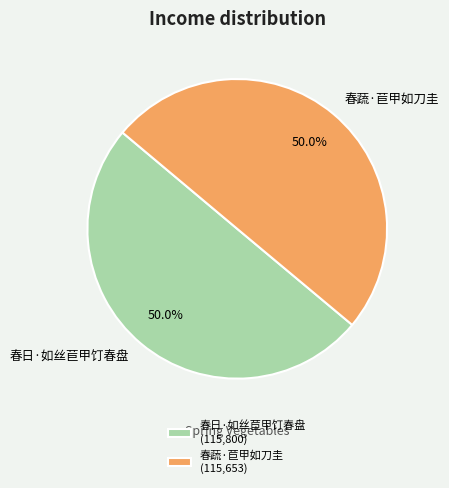

What percentage is NOT represented by 春蔬·苣甲如刀圭?

50.0%